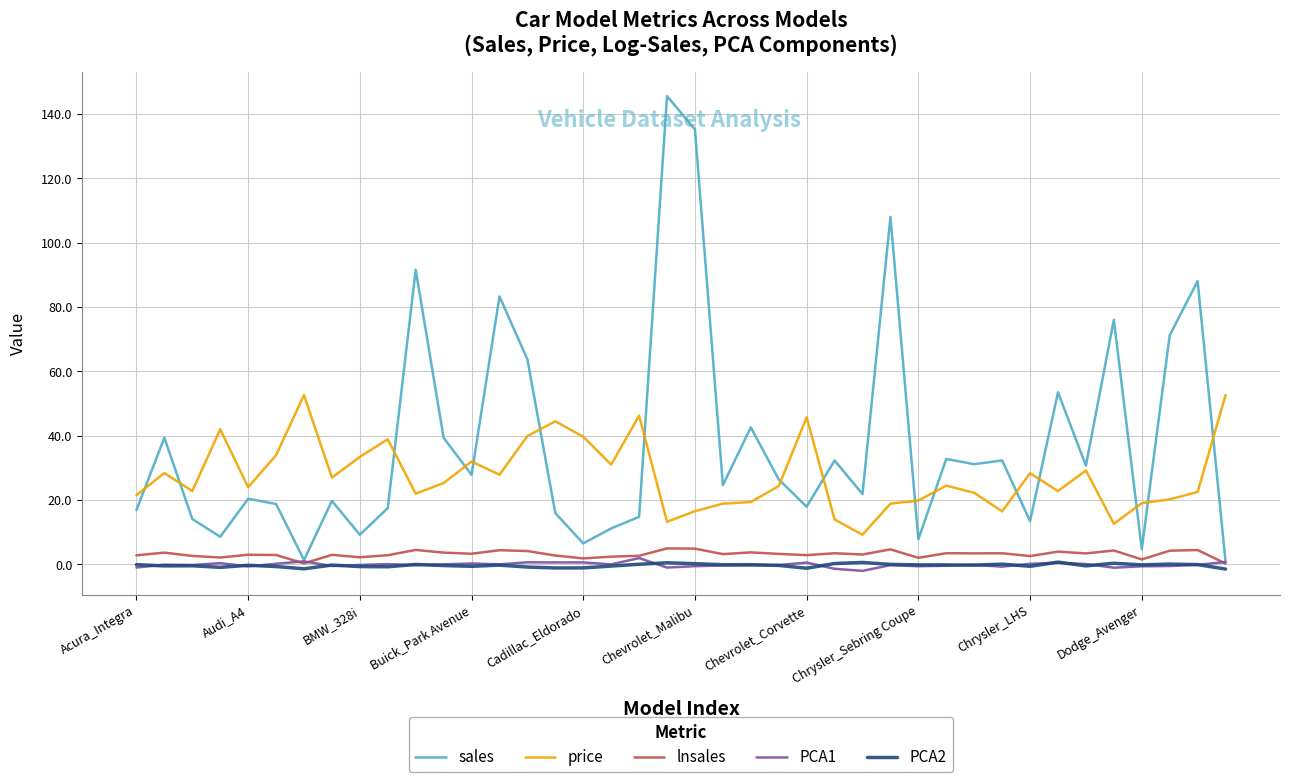

True or false: price and PCA1 intersect in this chart.

False